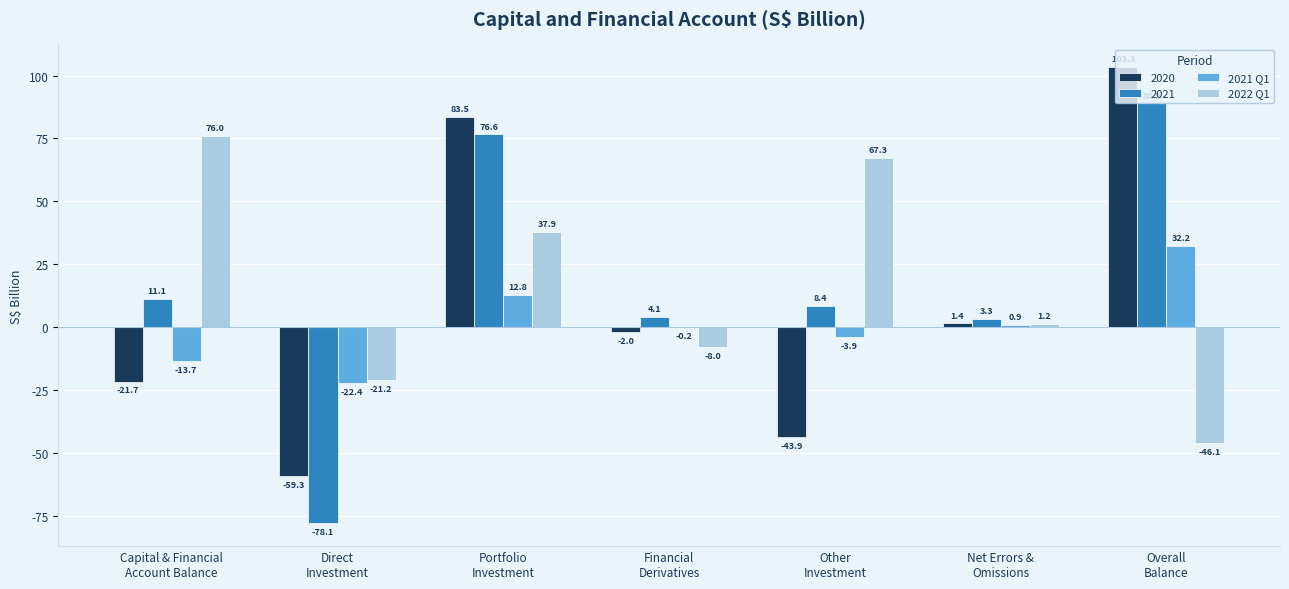

What is the highest value of the 2022 Q1 series?

76.0